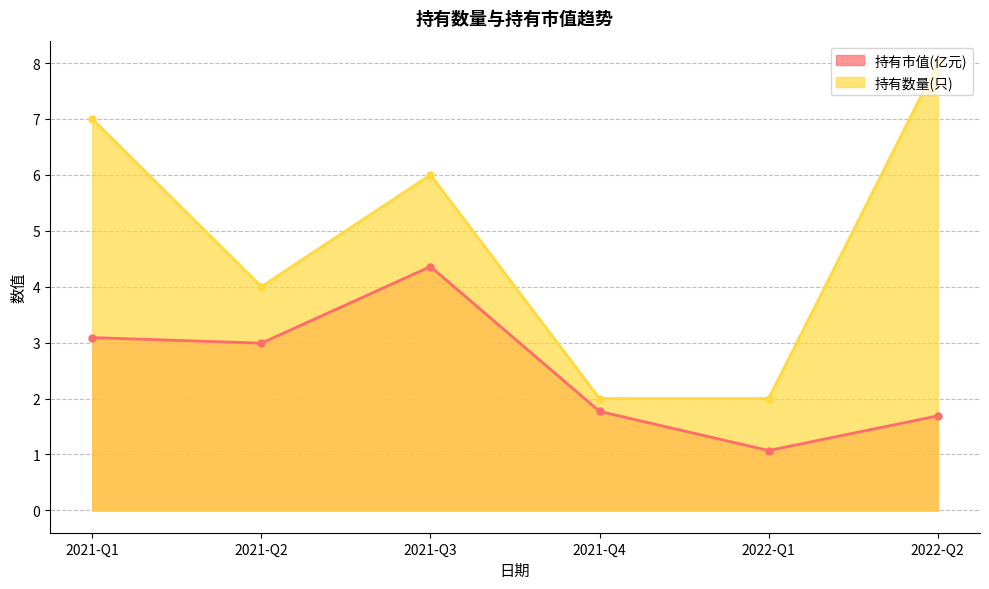

What is the total value across all series at 2021-Q2?

7.0